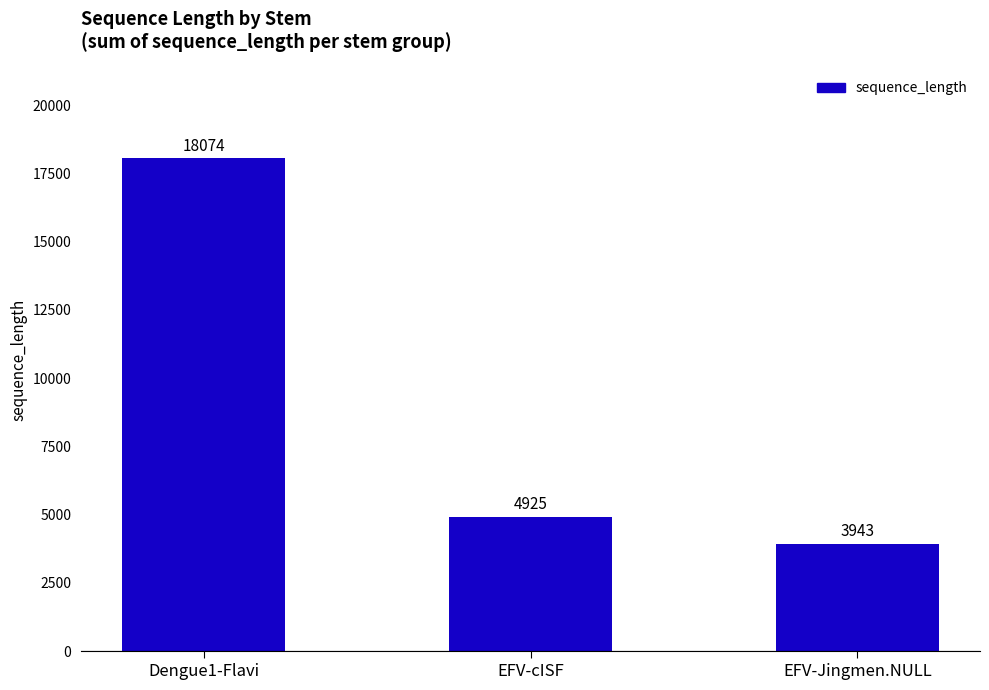

True or false: the data shows 867 at EFV-Jingmen.NULL.

False